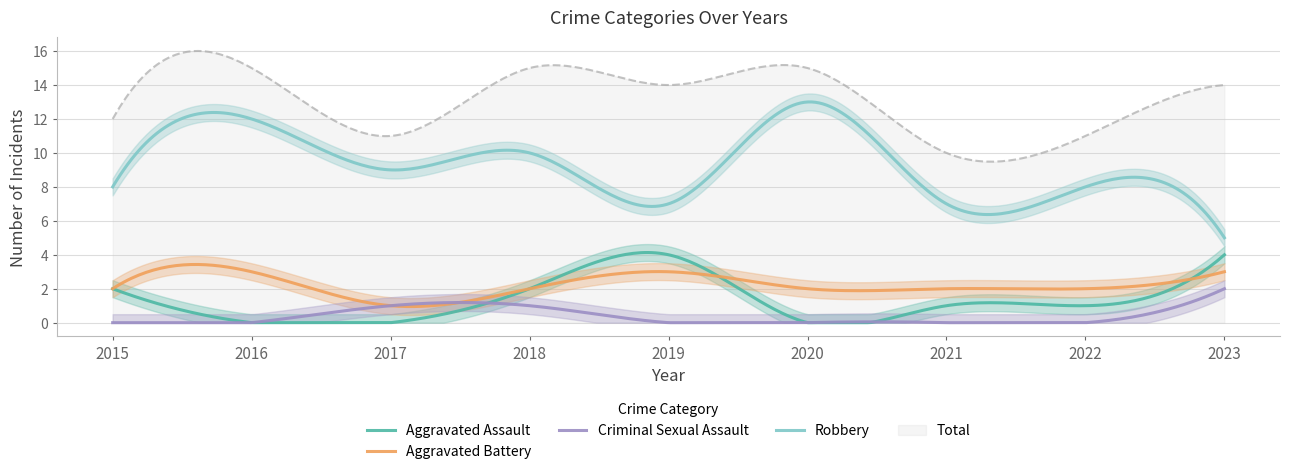

In Total, how many points are lower than both neighbors (excluding endpoints)?

3